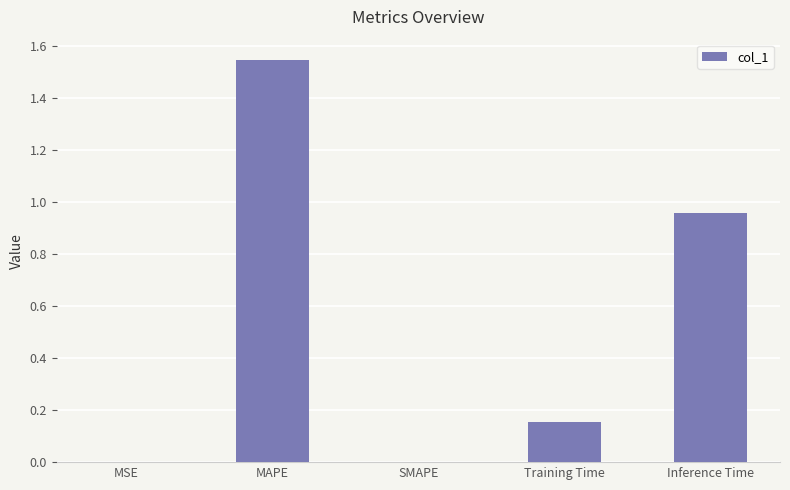

The chart shows a value of 0.0 at MSE. True or false?

True